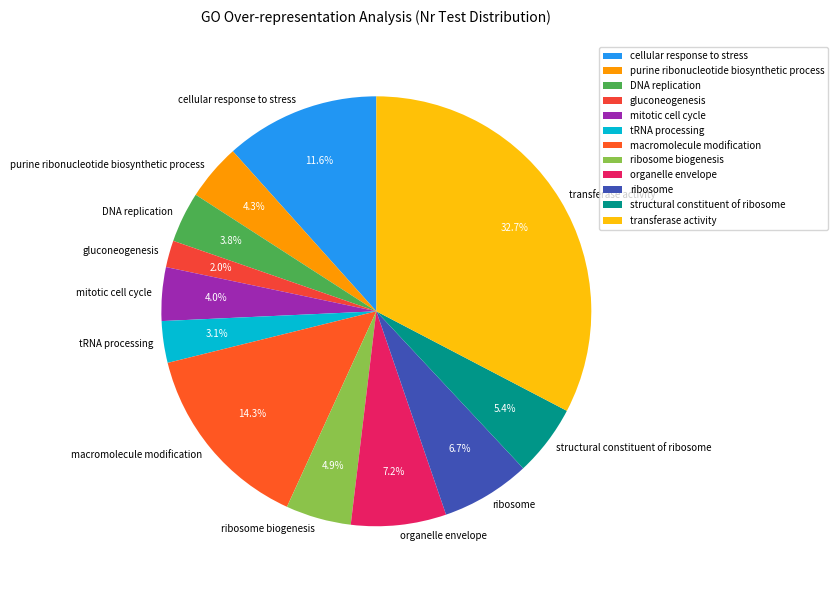

The macromolecule modification slice represents 27% of the pie. True or false?

False